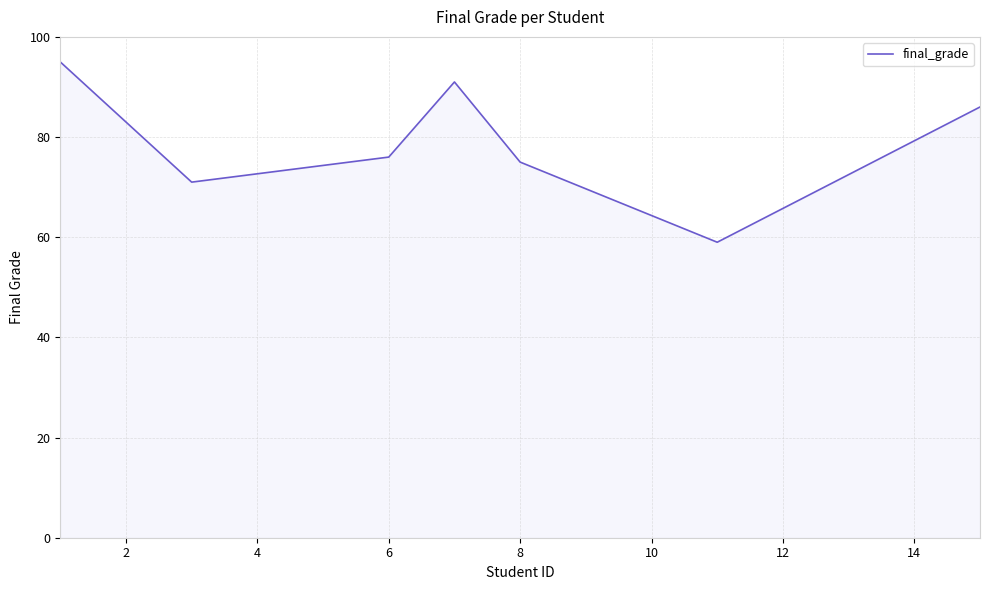

What is the minimum value shown in the chart?

59